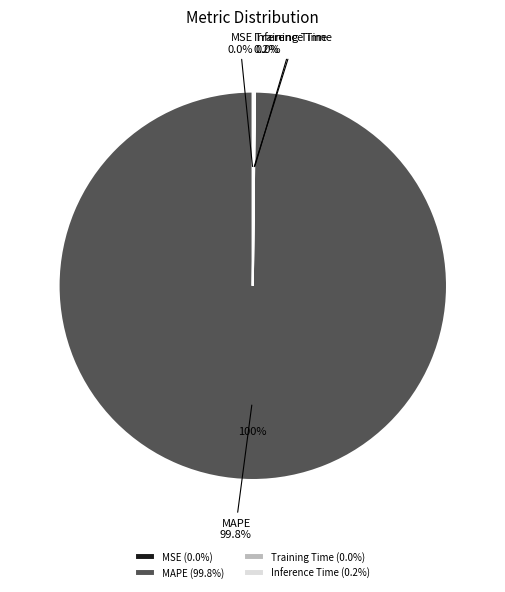

Which has a higher value, MAPE or MSE?

MAPE